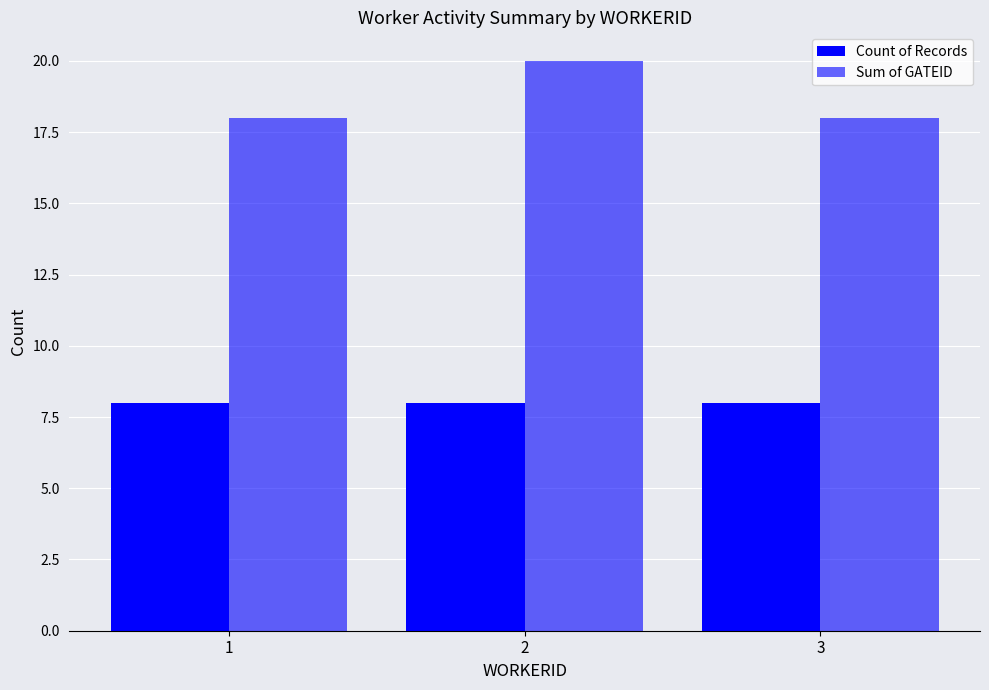

Which category has the lowest value across all series?

1